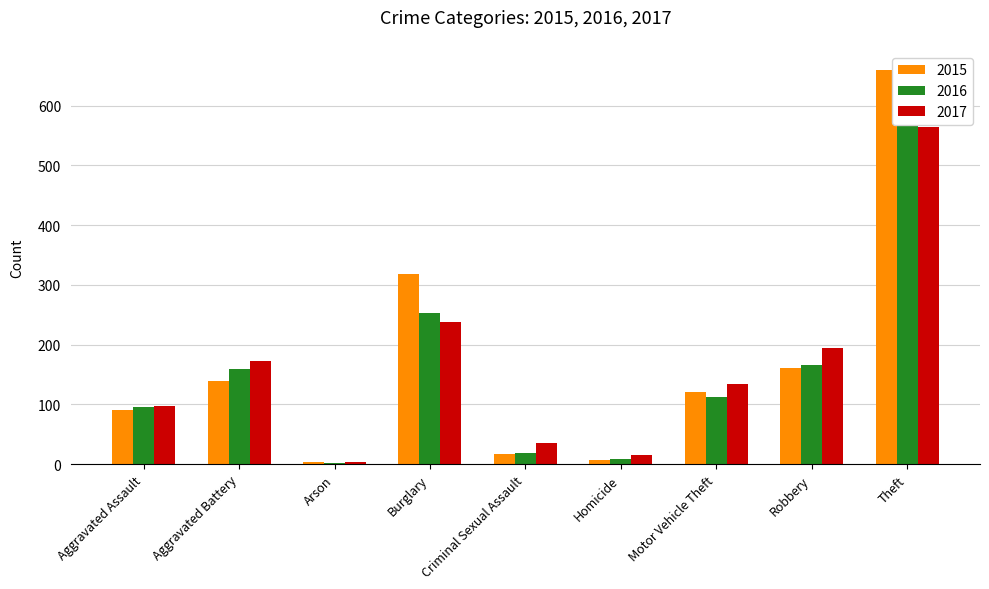

How many groups of bars are there?

9